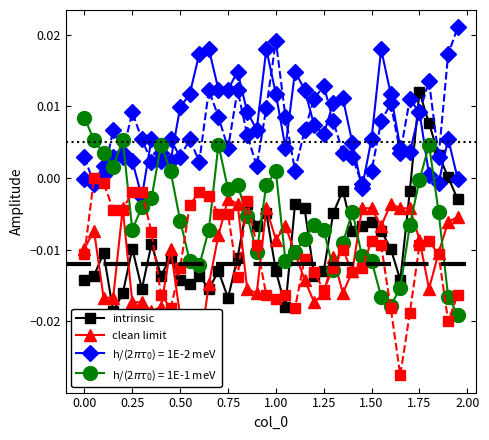

Where is clean limit nearest to the value 0?

0.75